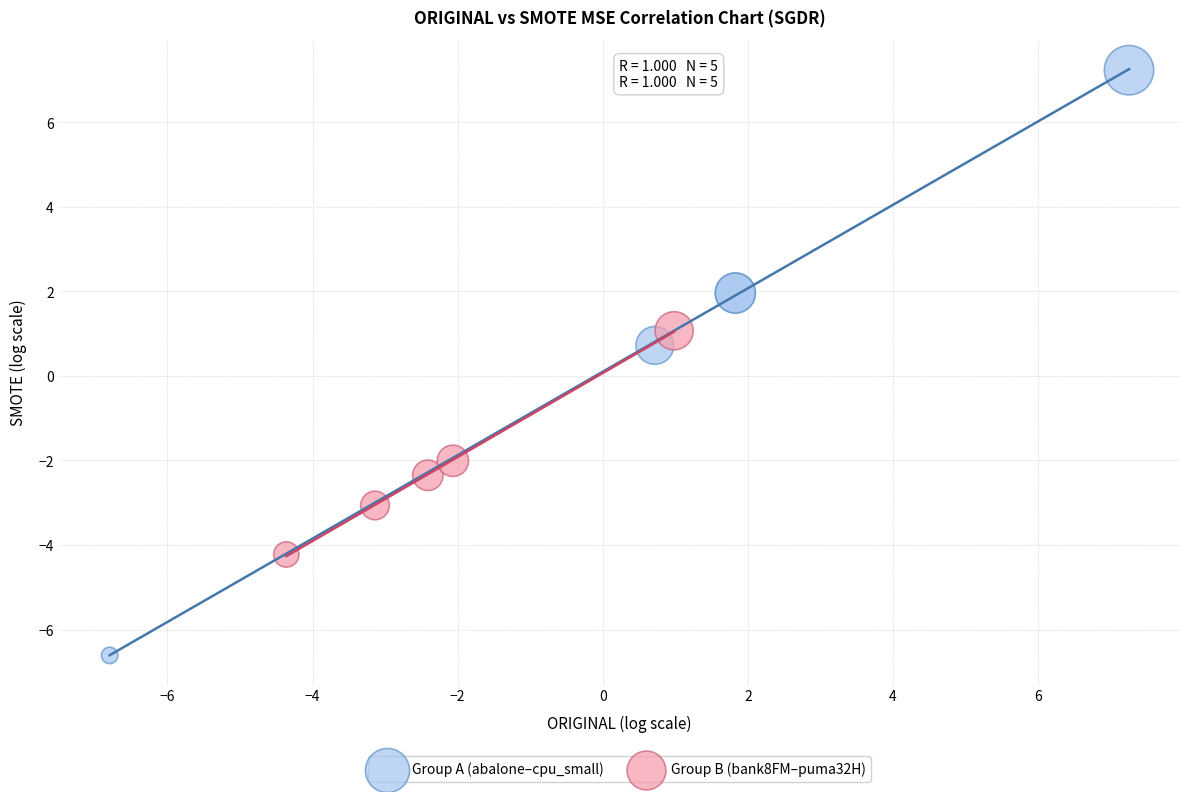

Which series has the largest Y range (max minus min)?

Group A (abalone–cpu_small)